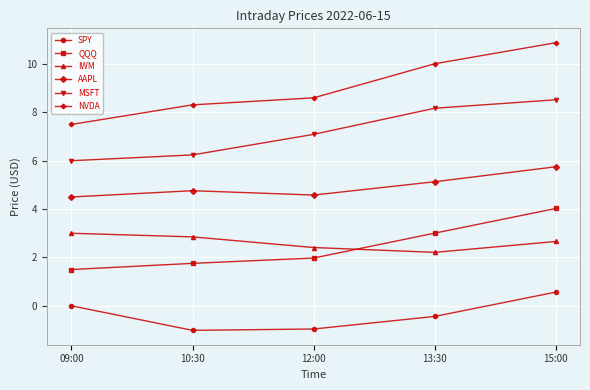

True or false: IWM and AAPL cross at least once.

False